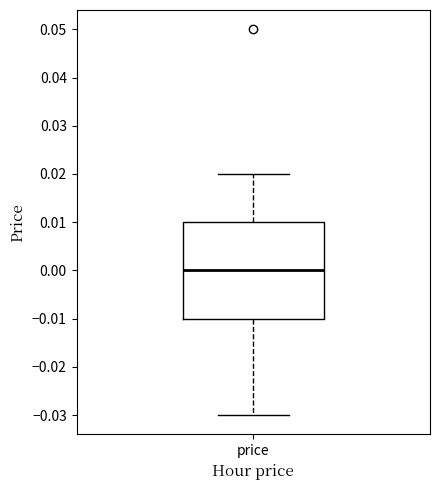

Transcribe this box plot: give where the median line is, the range the box spans, and where the two whiskers end, as read against the y-axis. The values are not printed on the chart, so give them approximately, as read against the axis.

median 0.00, box -0.01 to 0.01, whiskers -0.03 to 0.02